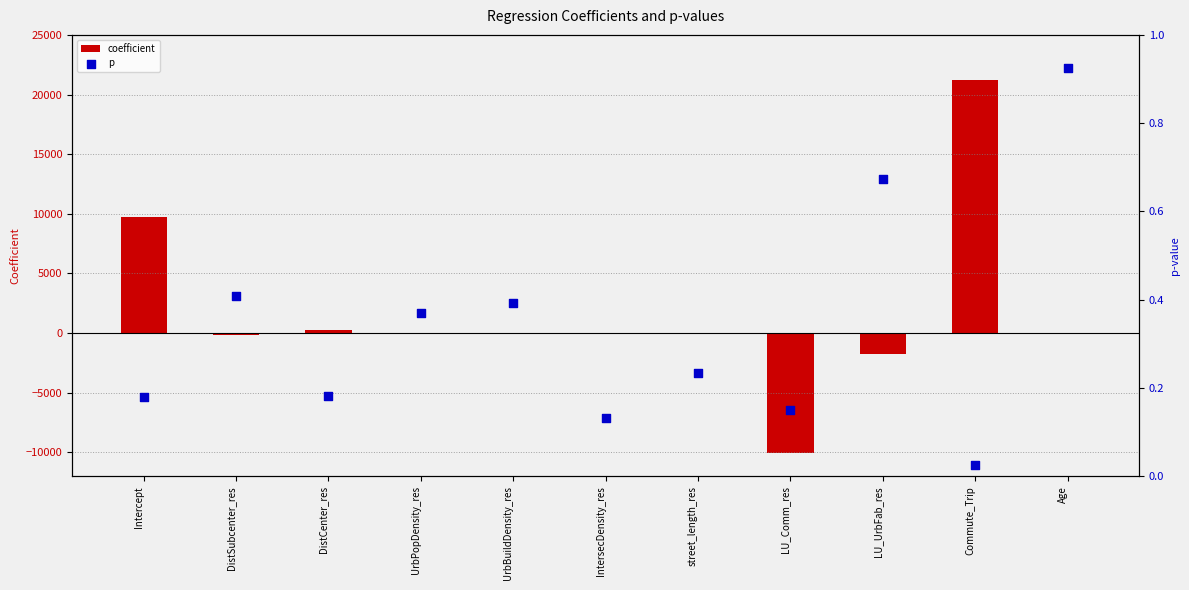

Which series has the widest spread of Y values?

coefficient